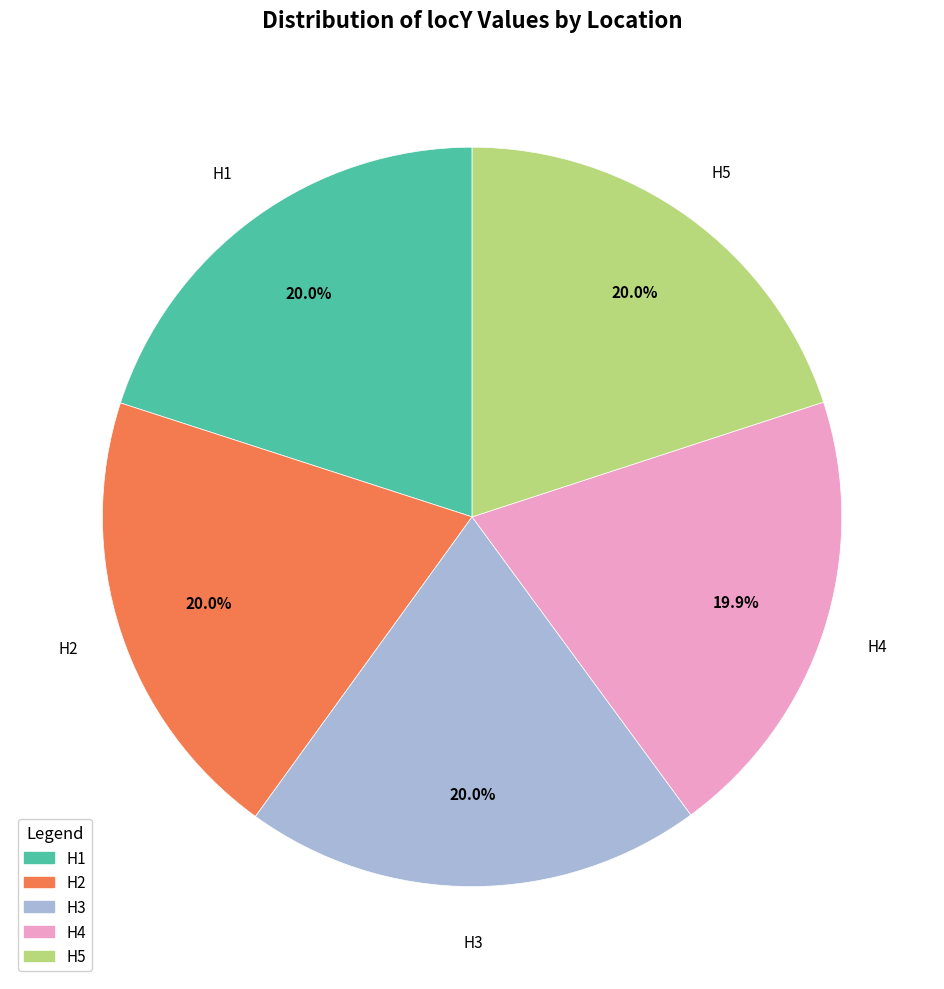

How many segments does this pie chart have?

5